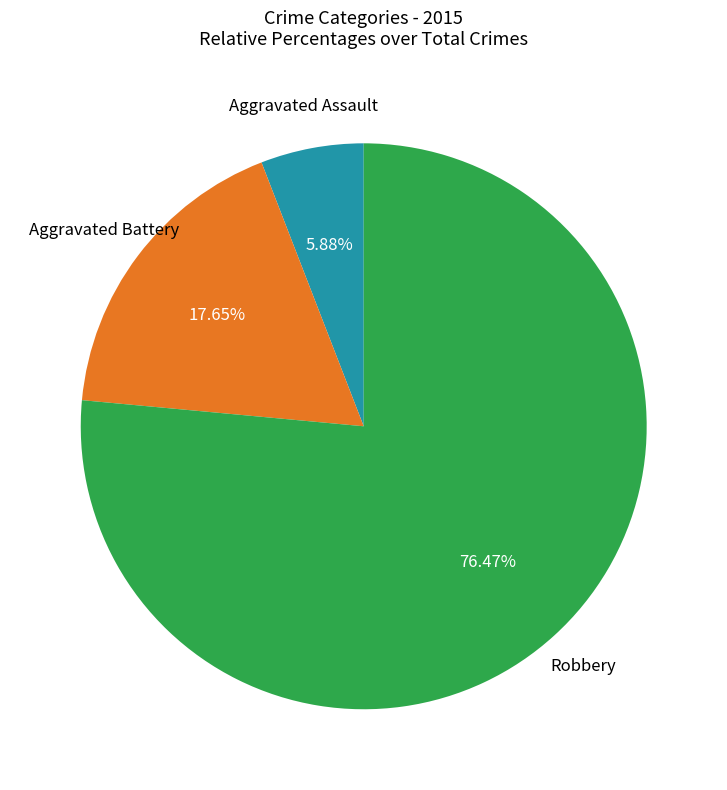

Is there any slice that represents more than half of the pie?

Yes